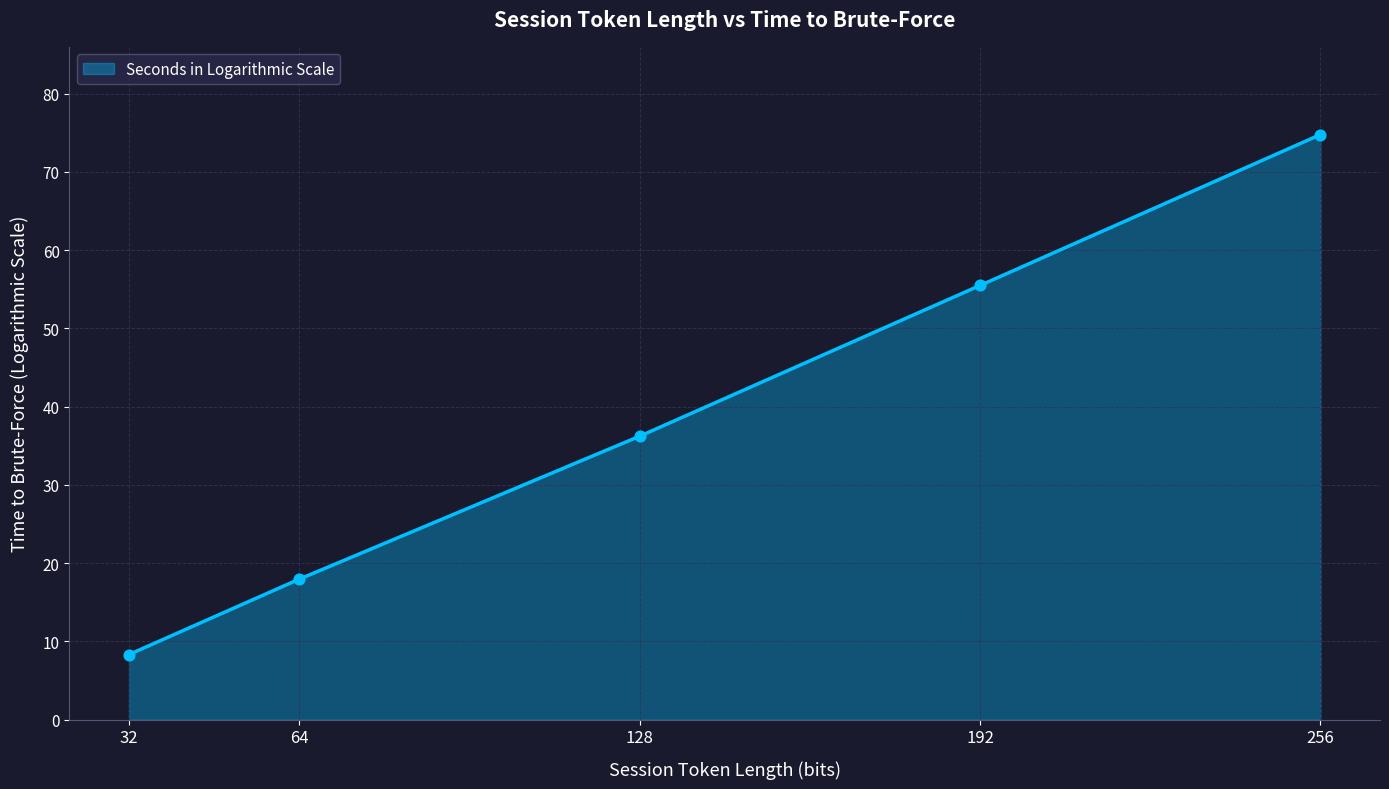

Between 32 and 192, which is larger?

192